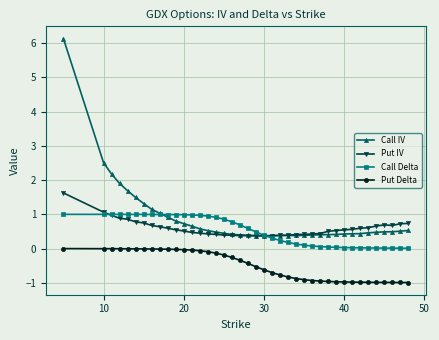

True or false: Put Delta and Call Delta intersect in this chart.

False